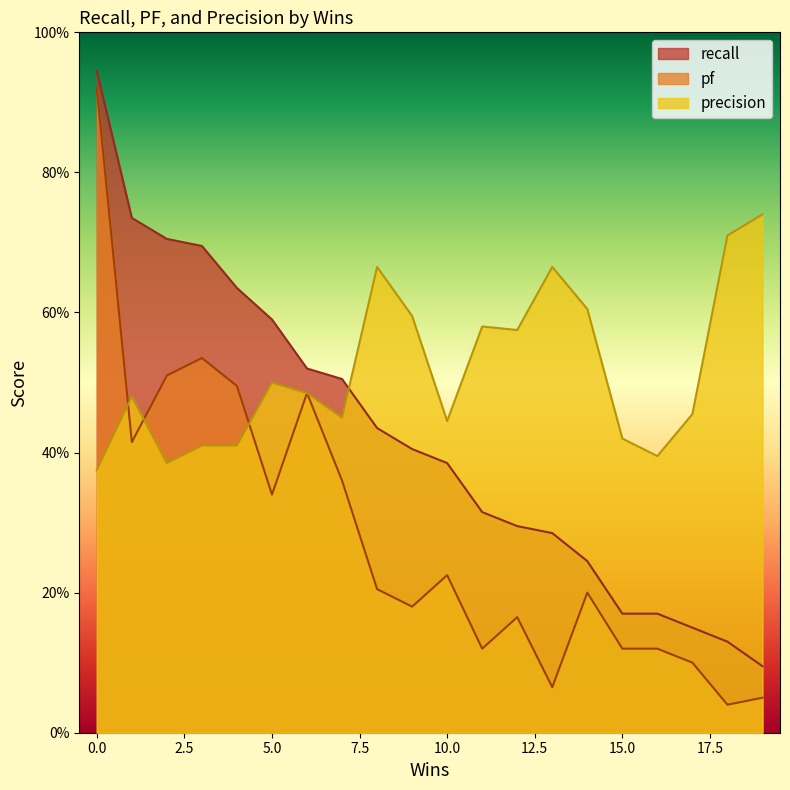

True or false: pf has more than 0 points higher than both neighbors.

True